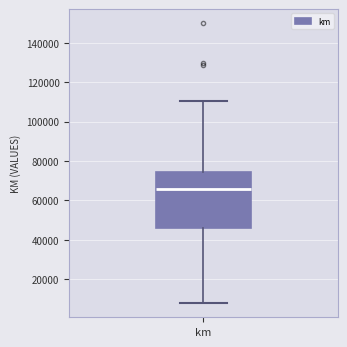

Transcribe this box plot: give where the median line is, the range the box spans, and where the two whiskers end, as read against the y-axis. The values are not printed on the chart, so give them approximately, as read against the axis.

median 66000, box 46000 to 74000, whiskers 8000 to 110000